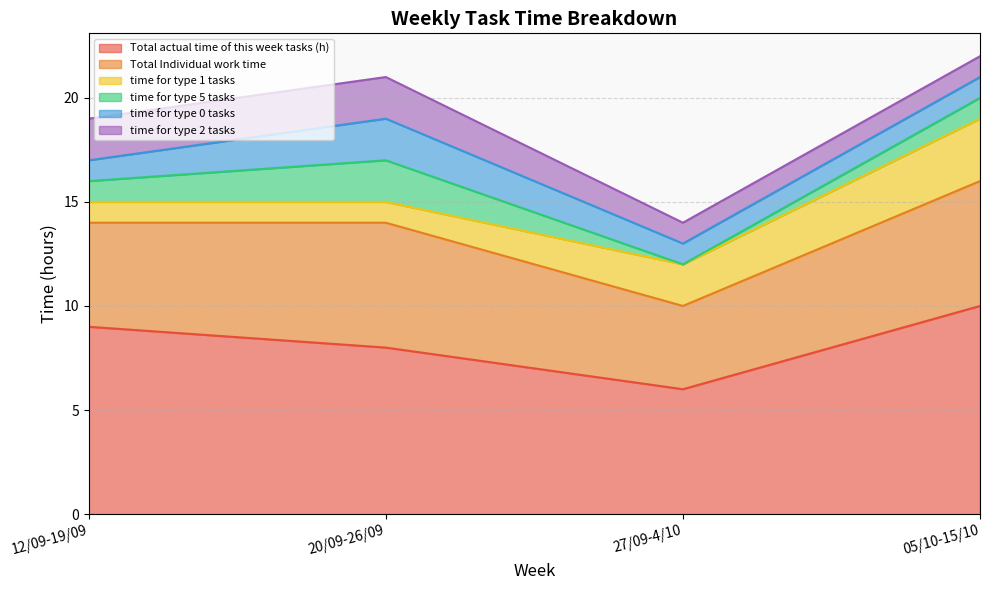

What is the maximum value shown in the chart?

10